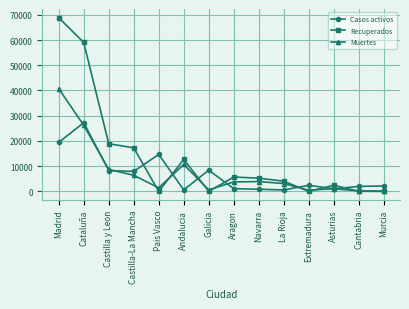

True or false: Muertes has a value of 26203 at Cataluña.

True